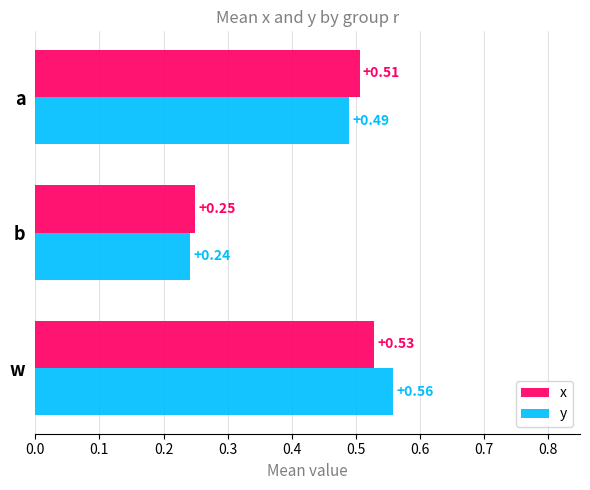

What is the sum of all y values?

1.3